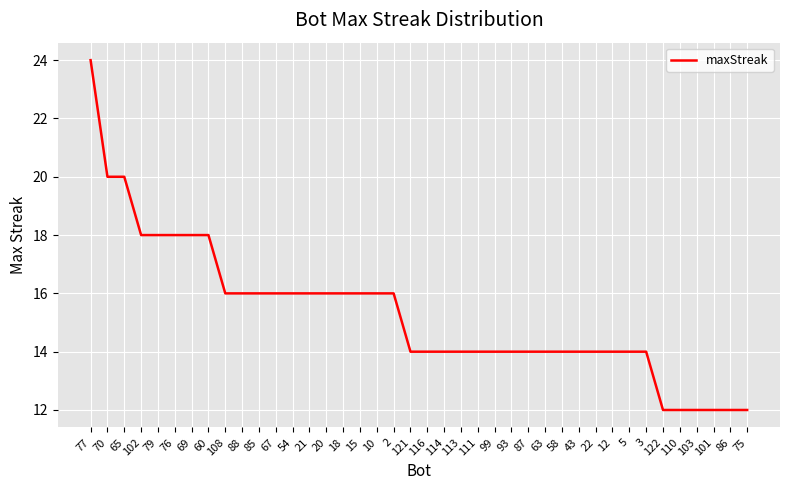

What is the maximum value shown in the chart?

24